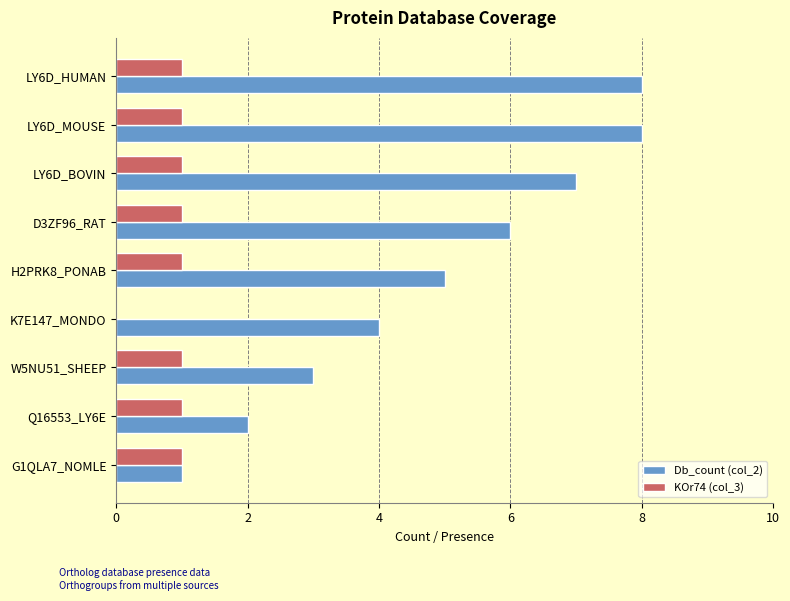

The value of KOr74 (col_3) at LY6D_BOVIN is 2. True or false?

False